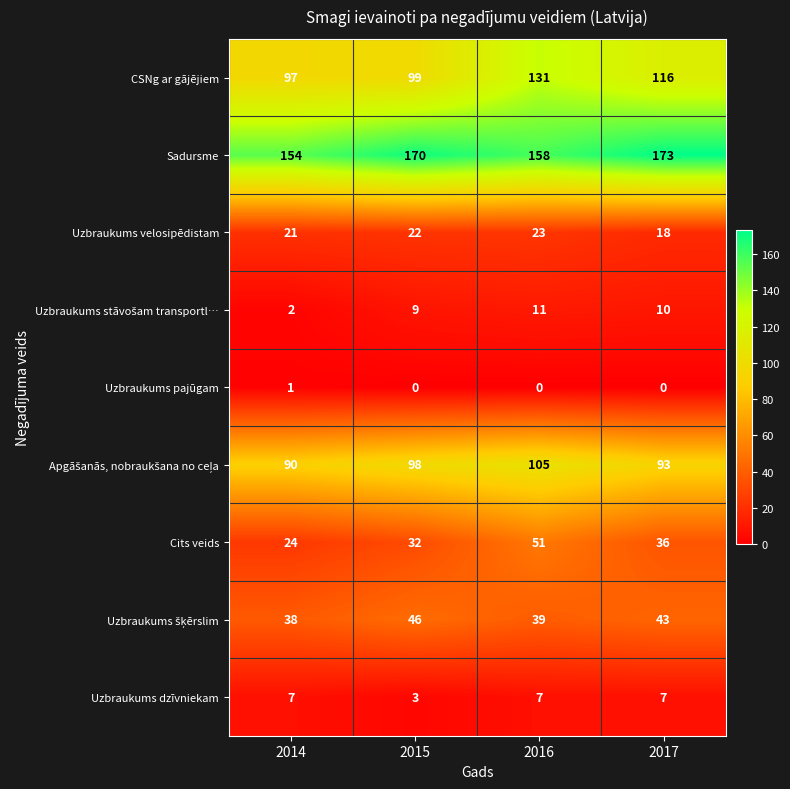

Which series changed the most between 2014 and 2016?

CSNg ar gājējiem